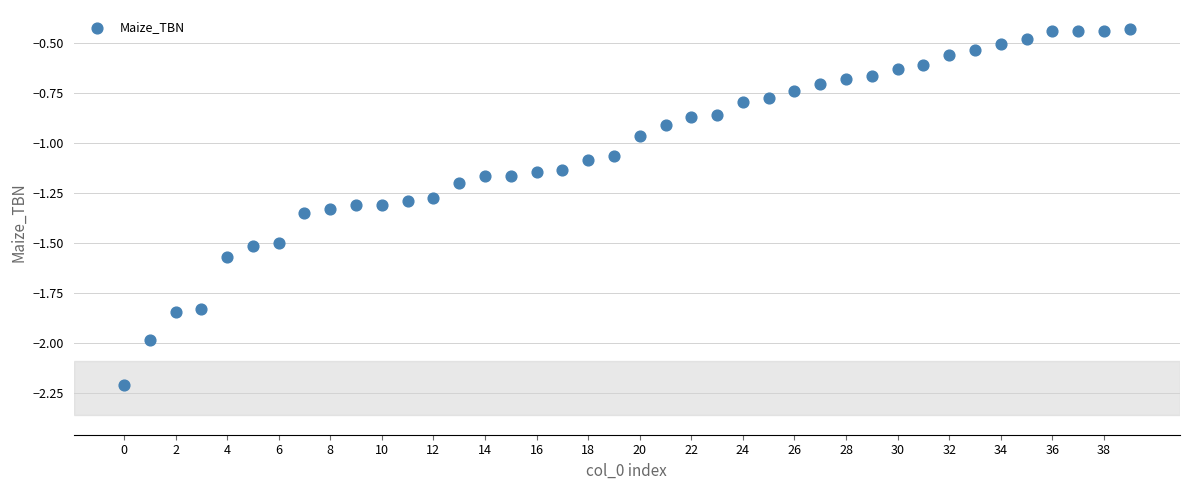

What is the range of Y values (max minus min)?

1.8